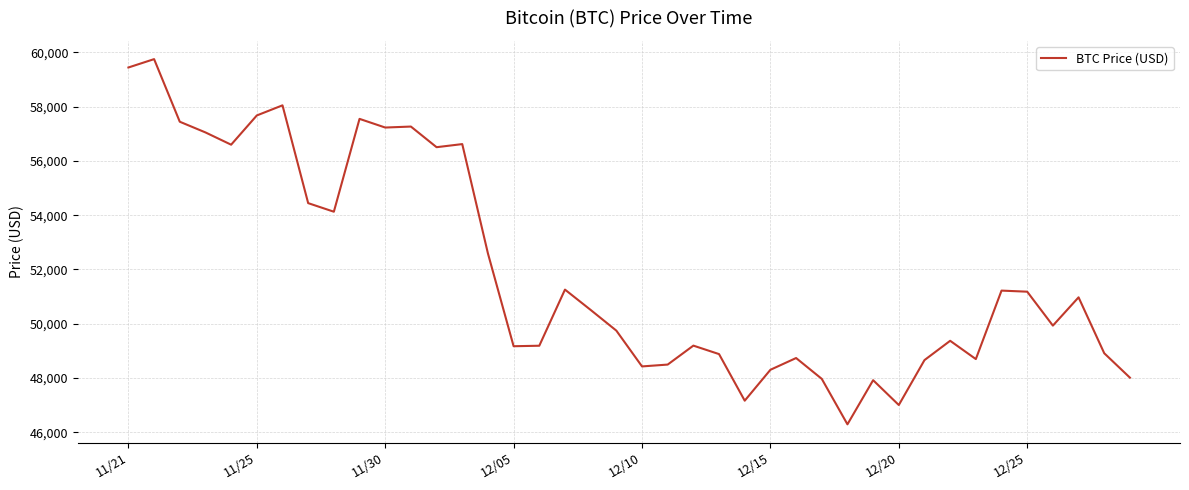

What is the difference between the maximum and minimum values?

13453